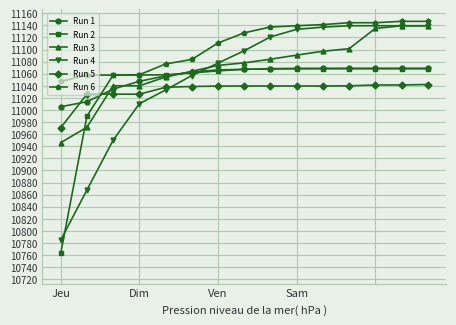

True or false: Run 6 and Run 5 cross at least once.

False